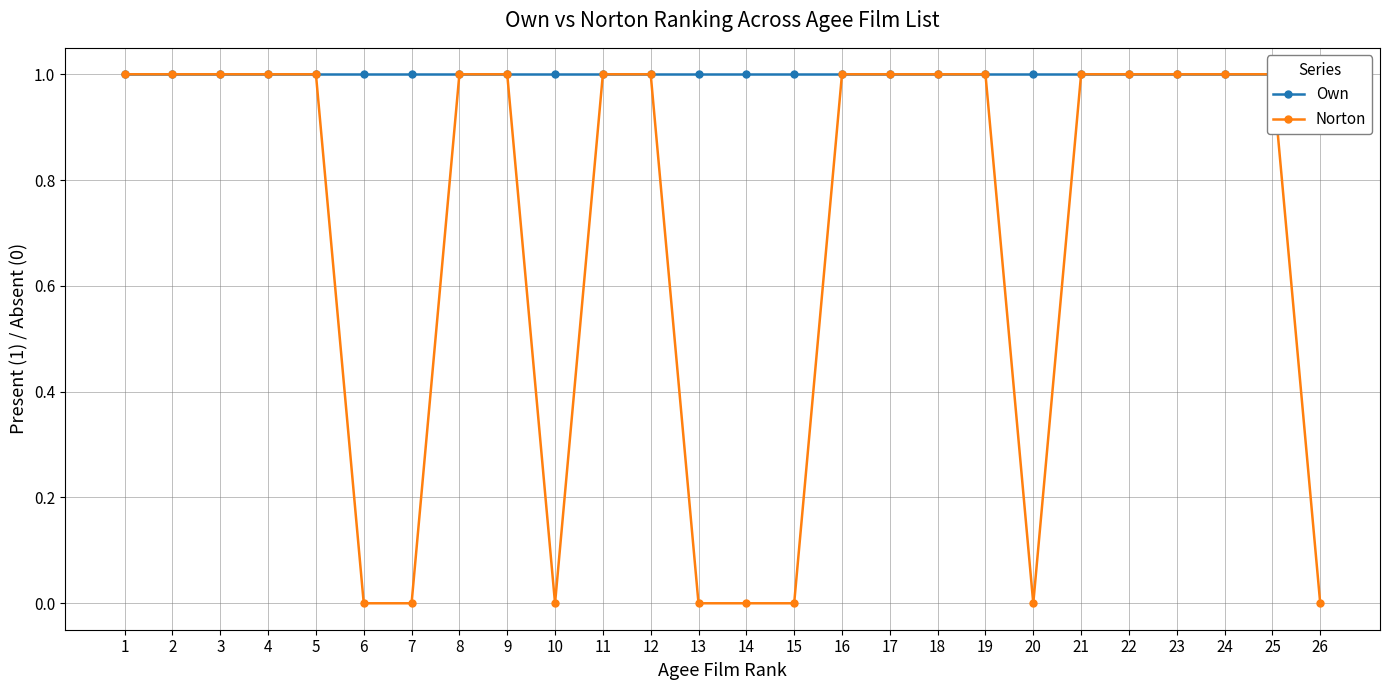

True or false: Own and Norton intersect in this chart.

False